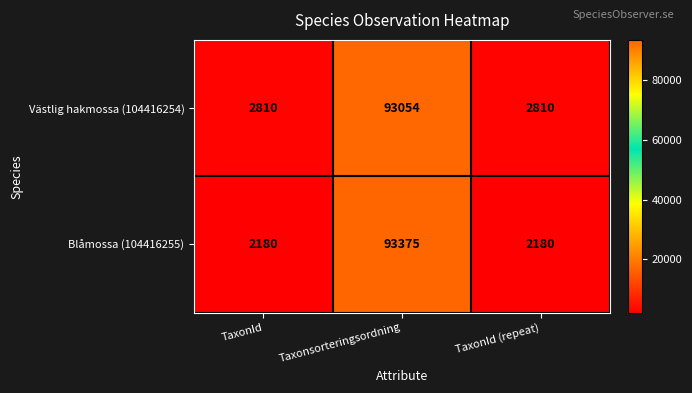

Rank the series at TaxonId (repeat) from highest to lowest value.

Västlig hakmossa (104416254), Blåmossa (104416255)